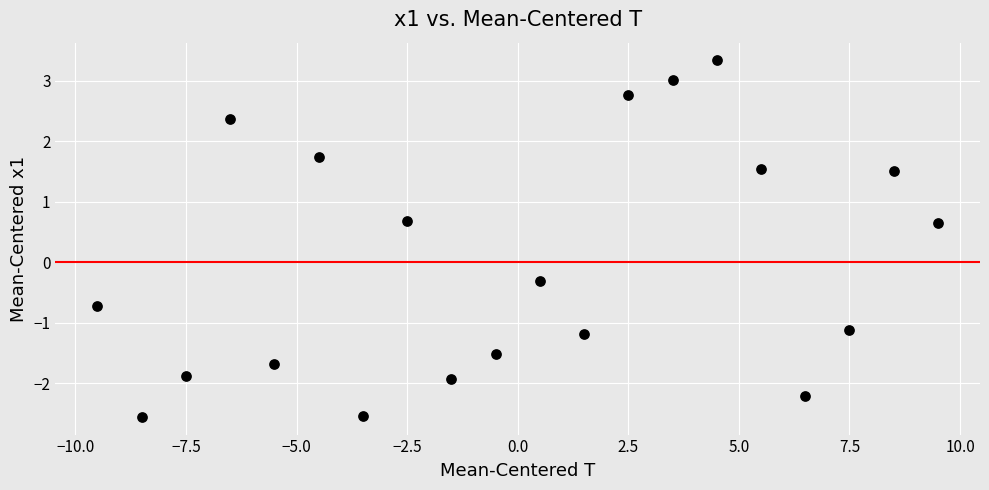

What Y value in the scatter plot is closest to 0?

-0.3